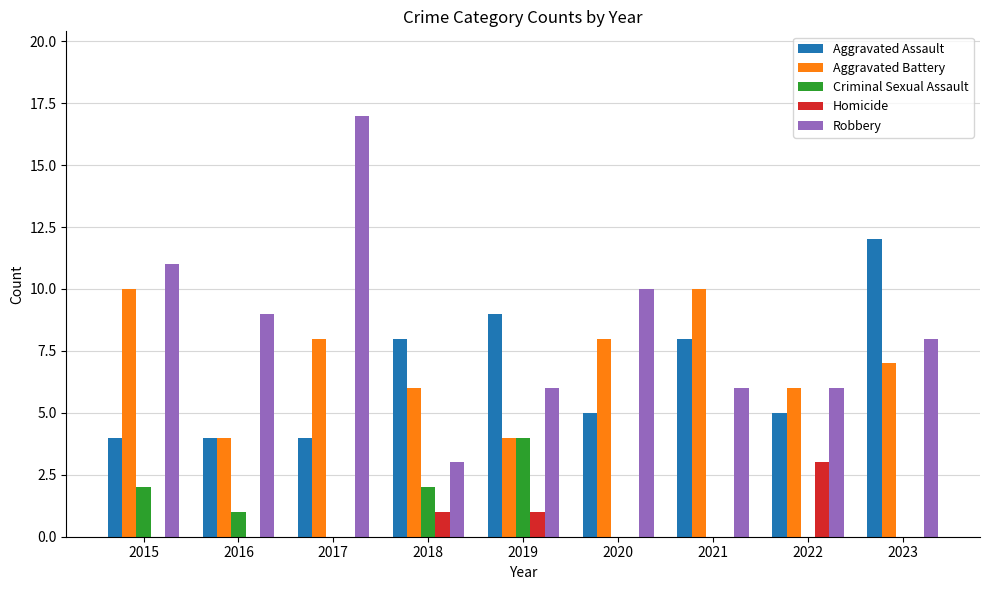

At which label is Robbery closest to 10?

2020